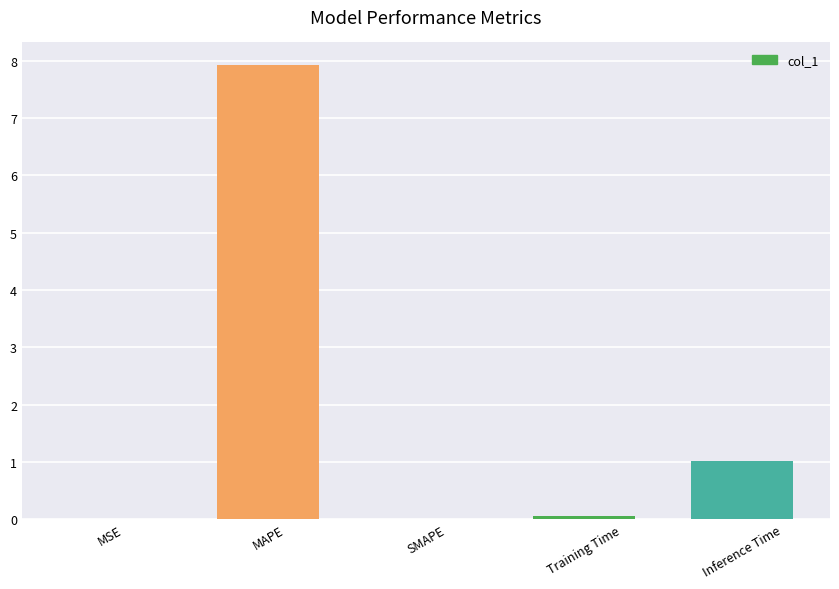

What is the sum of all values?

9.0